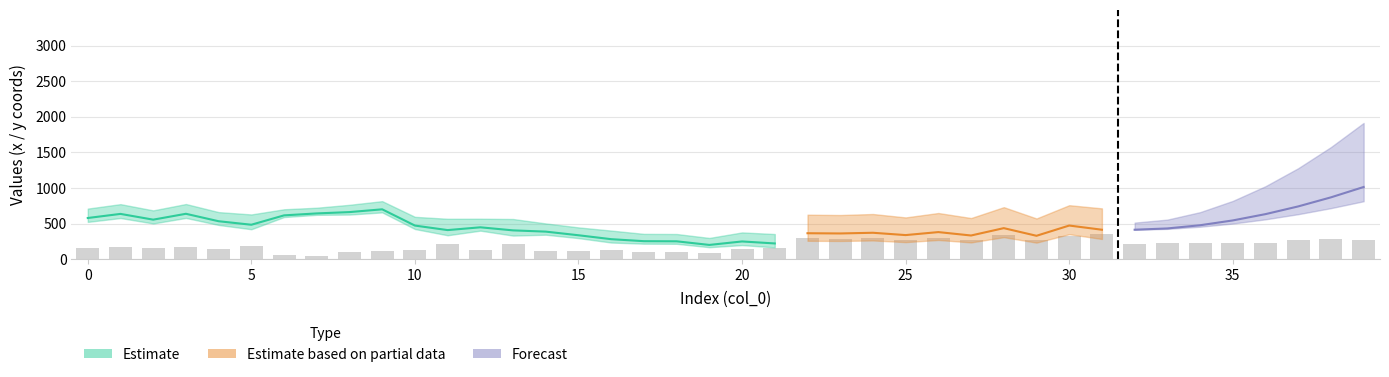

What is the change in value from 18 to 39?

+172.5